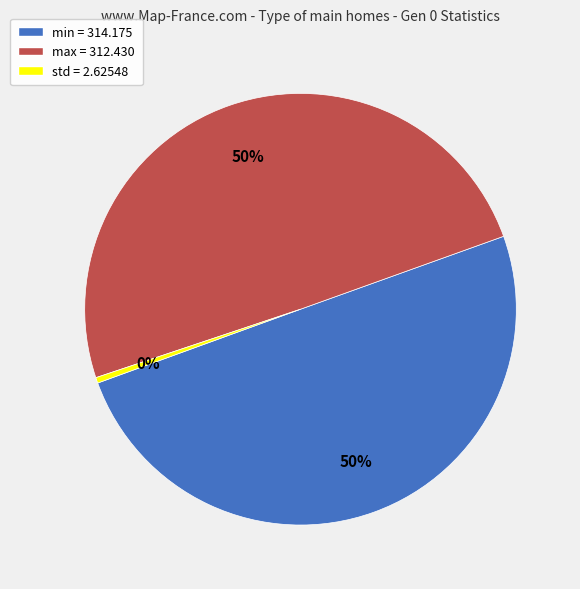

The std slice represents 8% of the pie. True or false?

False